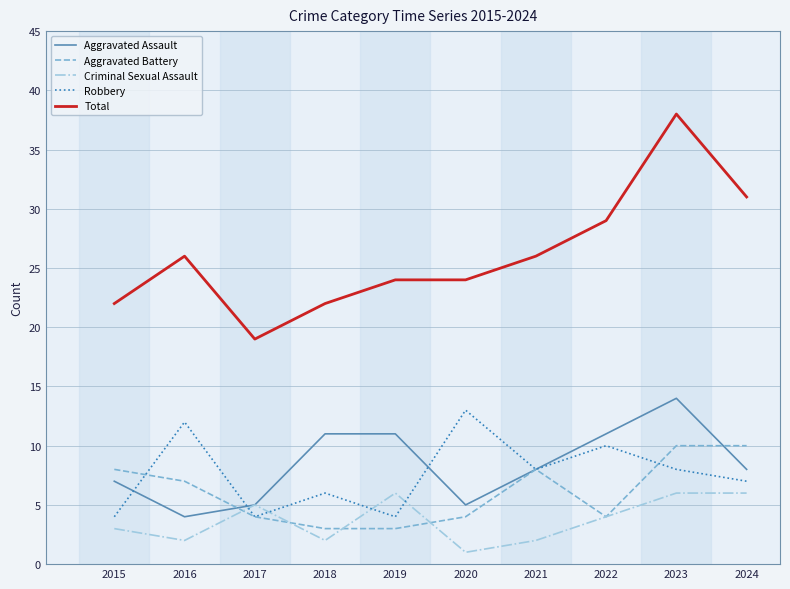

At which label is Total closest to 28?

2022